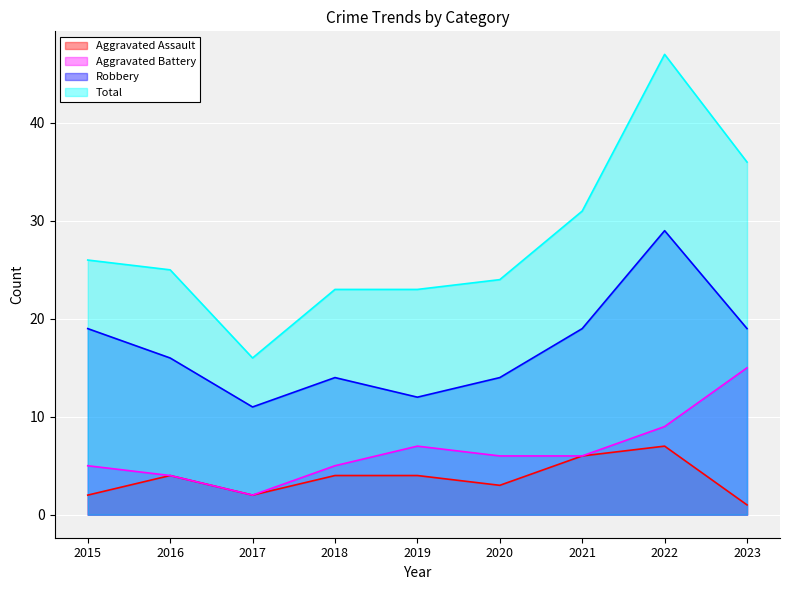

At which category does Total reach its first local valley?

2017